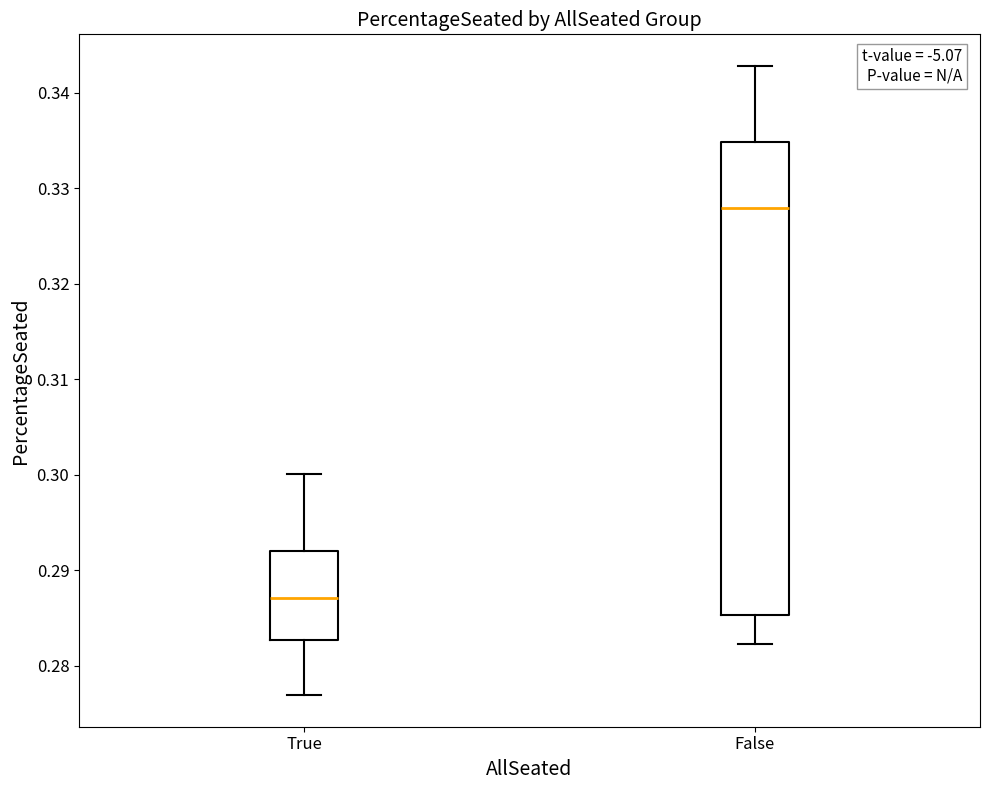

Reading left to right, read every box against the y-axis: the position of its median line, the range the box covers, and the ends of its whiskers. The values are not printed on the chart, so give them approximately, as read against the axis.

True: median 0.287, box 0.283 to 0.292, whiskers 0.277 to 0.300
False: median 0.328, box 0.285 to 0.335, whiskers 0.282 to 0.343